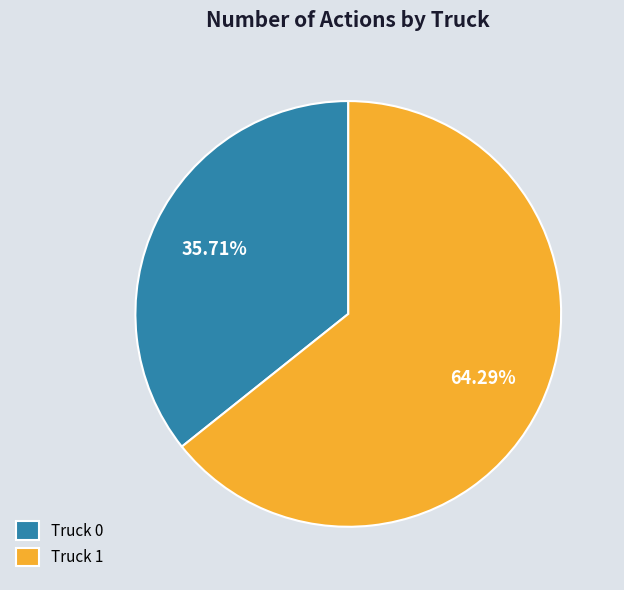

Approximately how many times larger is the value at Truck 0 compared to Truck 1?

0.6